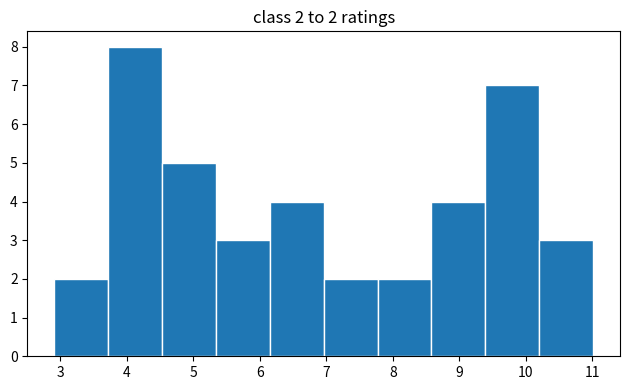

Over which range of the x-axis is the bar tallest?

3.72 to 4.53